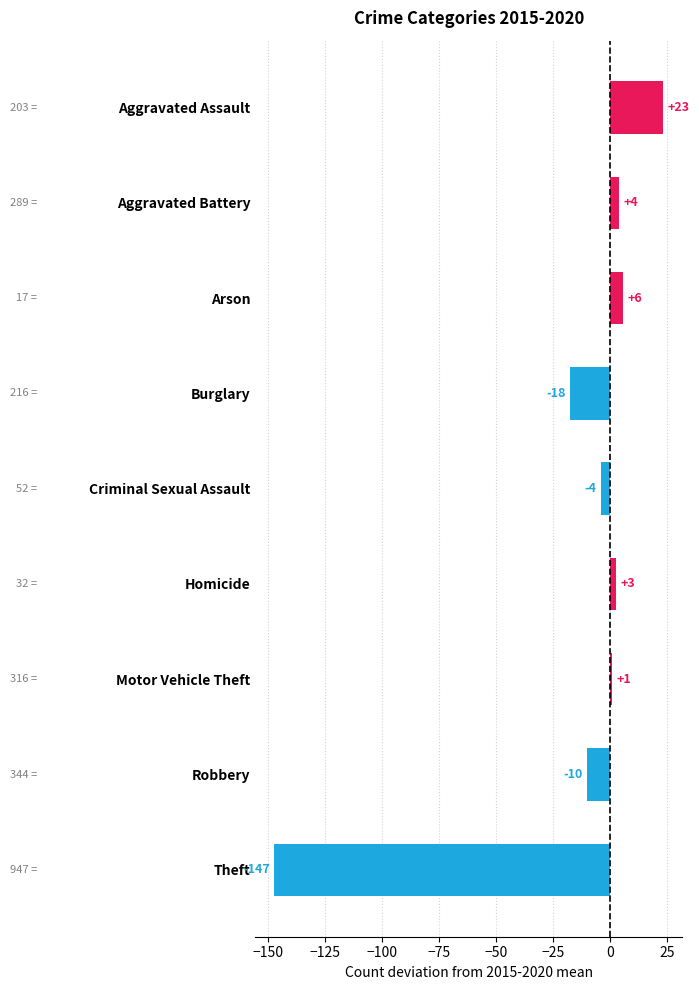

How many bars are there in total?

9